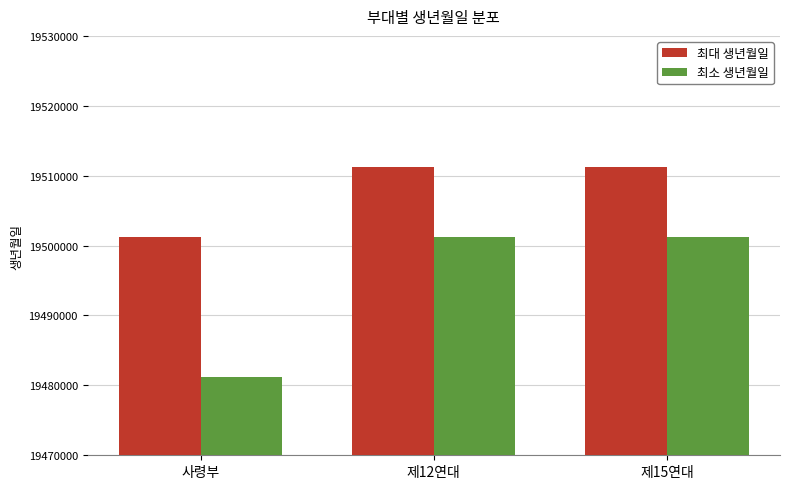

List the series in order of their overall mean, highest first.

최대 생년월일, 최소 생년월일